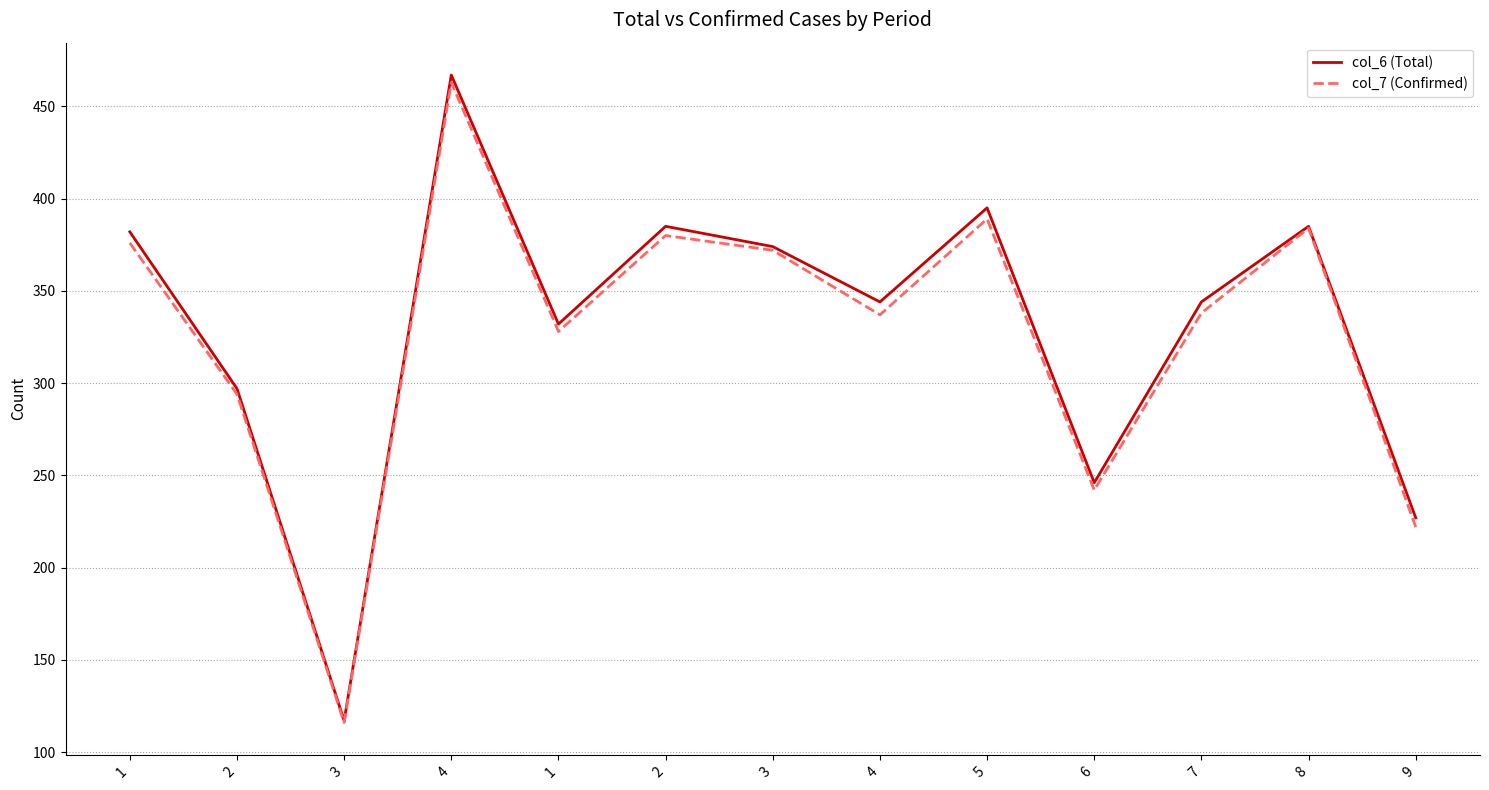

Which series has the widest spread of values?

col_6 (Total)